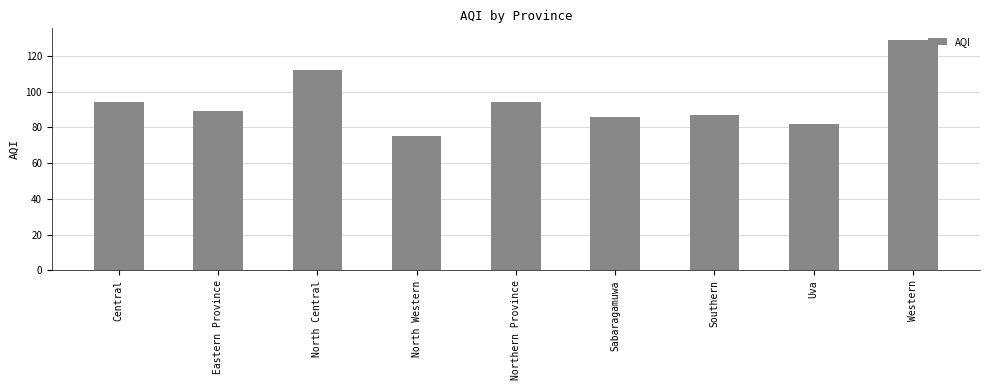

What is the smallest value displayed?

75